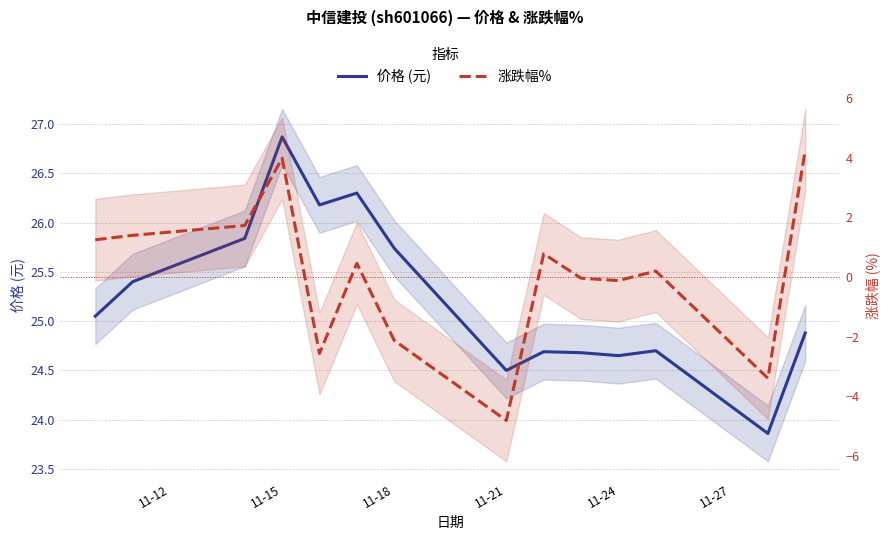

At 11-24, list the series in order from smallest to largest.

涨跌幅%, 价格 (元)